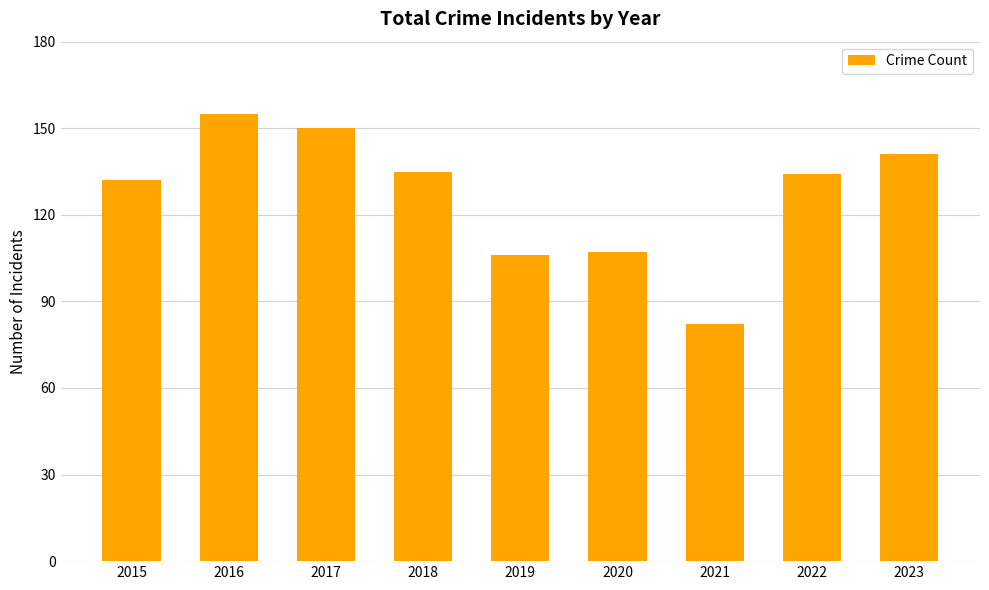

What is the value of the 5th bar from the left?

106